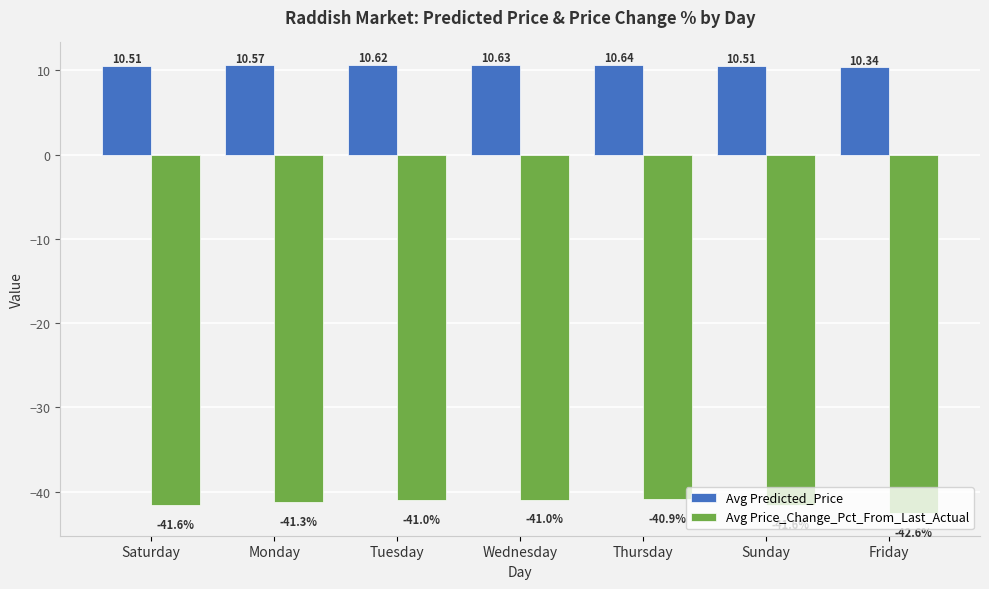

What is the difference between the second highest and second lowest values in the Avg Price_Change_Pct_From_Last_Actual series?

0.6